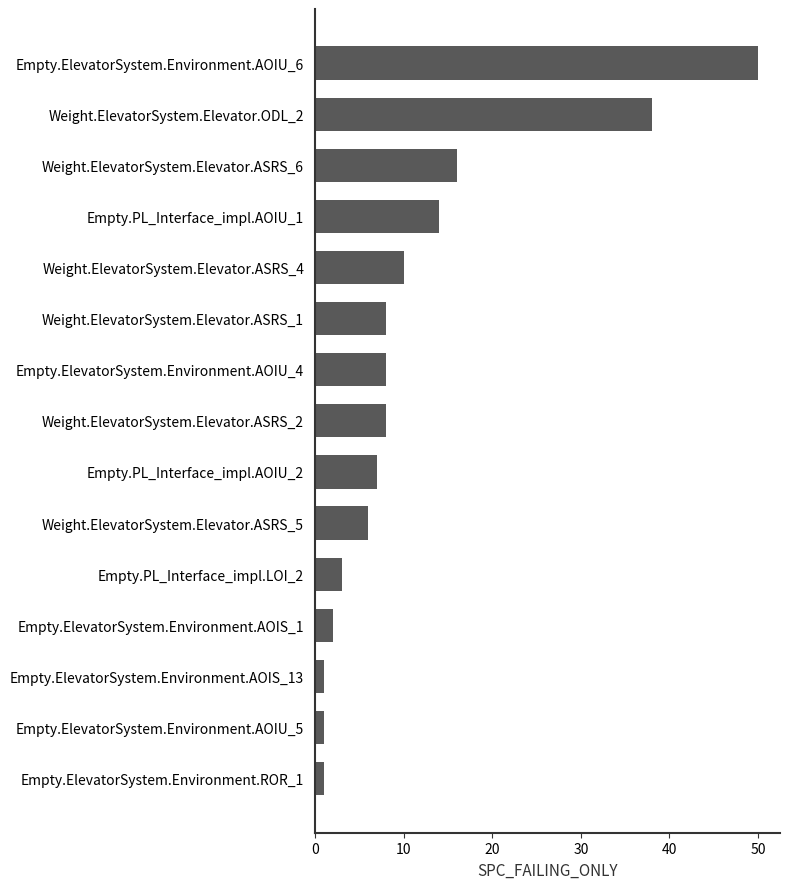

Reading top to bottom, extract all data points from this chart.

Empty.ElevatorSystem.Environment.AOIU_6=50	Weight.ElevatorSystem.Elevator.ODL_2=38	Weight.ElevatorSystem.Elevator.ASRS_6=16	Empty.PL_Interface_impl.AOIU_1=14	Weight.ElevatorSystem.Elevator.ASRS_4=10	Weight.ElevatorSystem.Elevator.ASRS_1=8	Empty.ElevatorSystem.Environment.AOIU_4=8	Weight.ElevatorSystem.Elevator.ASRS_2=8	Empty.PL_Interface_impl.AOIU_2=7	Weight.ElevatorSystem.Elevator.ASRS_5=6	Empty.PL_Interface_impl.LOI_2=3	Empty.ElevatorSystem.Environment.AOIS_1=2	Empty.ElevatorSystem.Environment.AOIS_13=1	Empty.ElevatorSystem.Environment.AOIU_5=1	Empty.ElevatorSystem.Environment.ROR_1=1